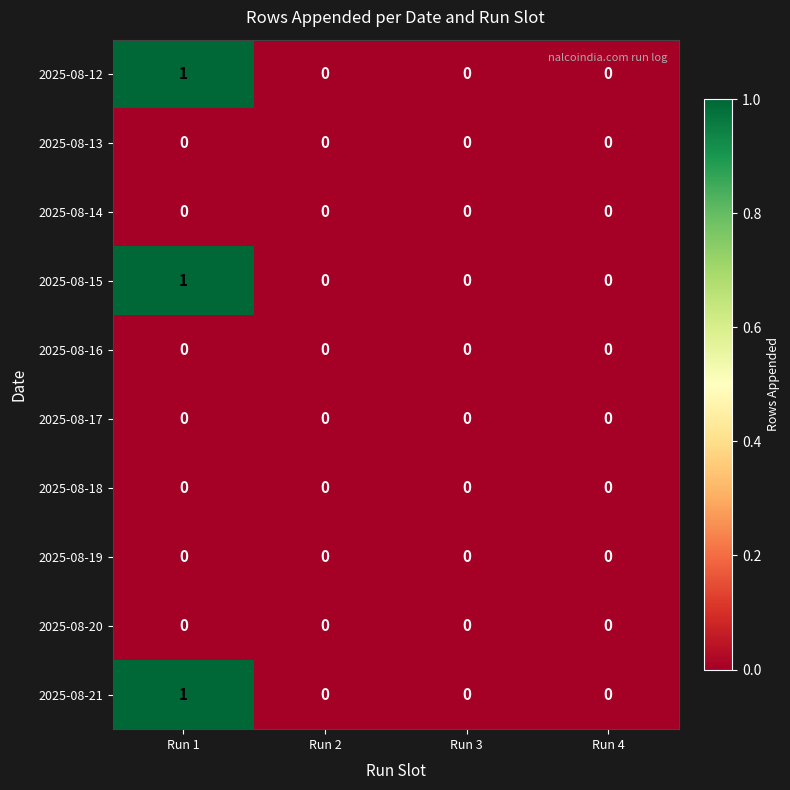

Count the 2025-08-15 values in the range 0 to 1.

4